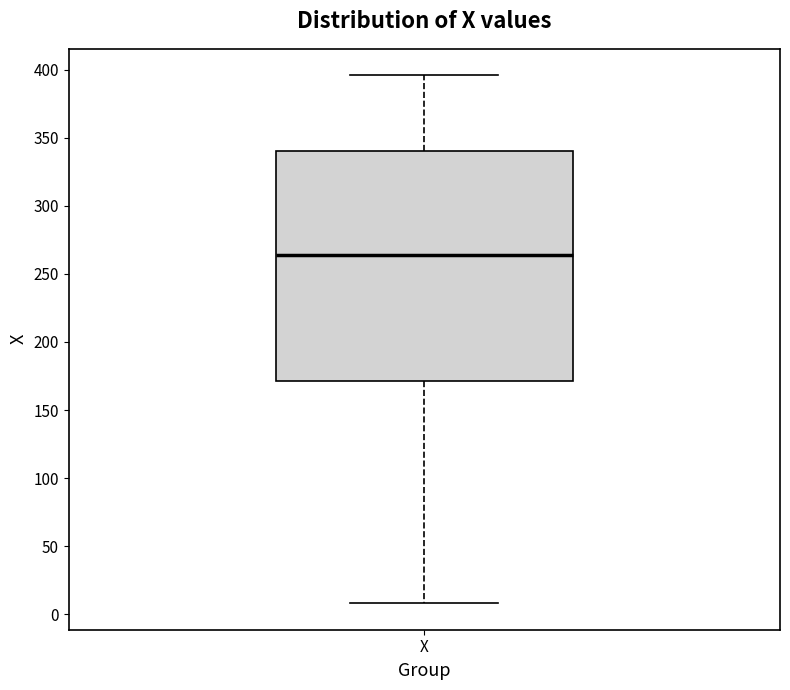

Transcribe this box plot: give where the median line is, the range the box spans, and where the two whiskers end, as read against the y-axis. The values are not printed on the chart, so give them approximately, as read against the axis.

median 265, box 170 to 340, whiskers 10 to 395